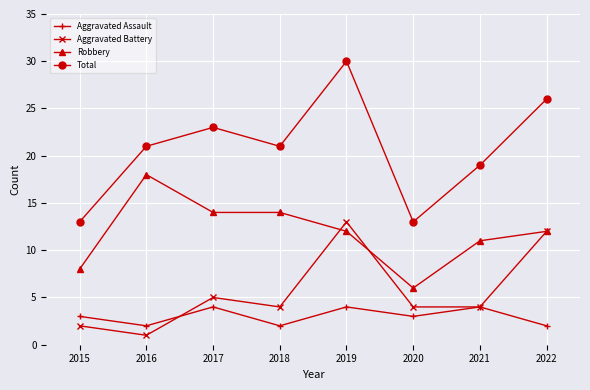

Which category has the lowest value across all series?

2016